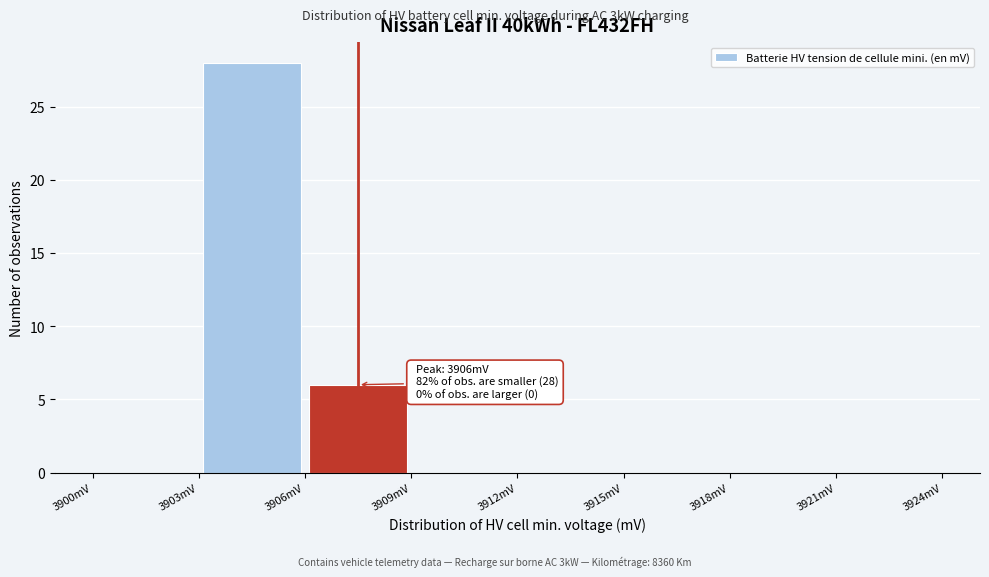

Over which range of the x-axis is the bar tallest?

3903 to 3906